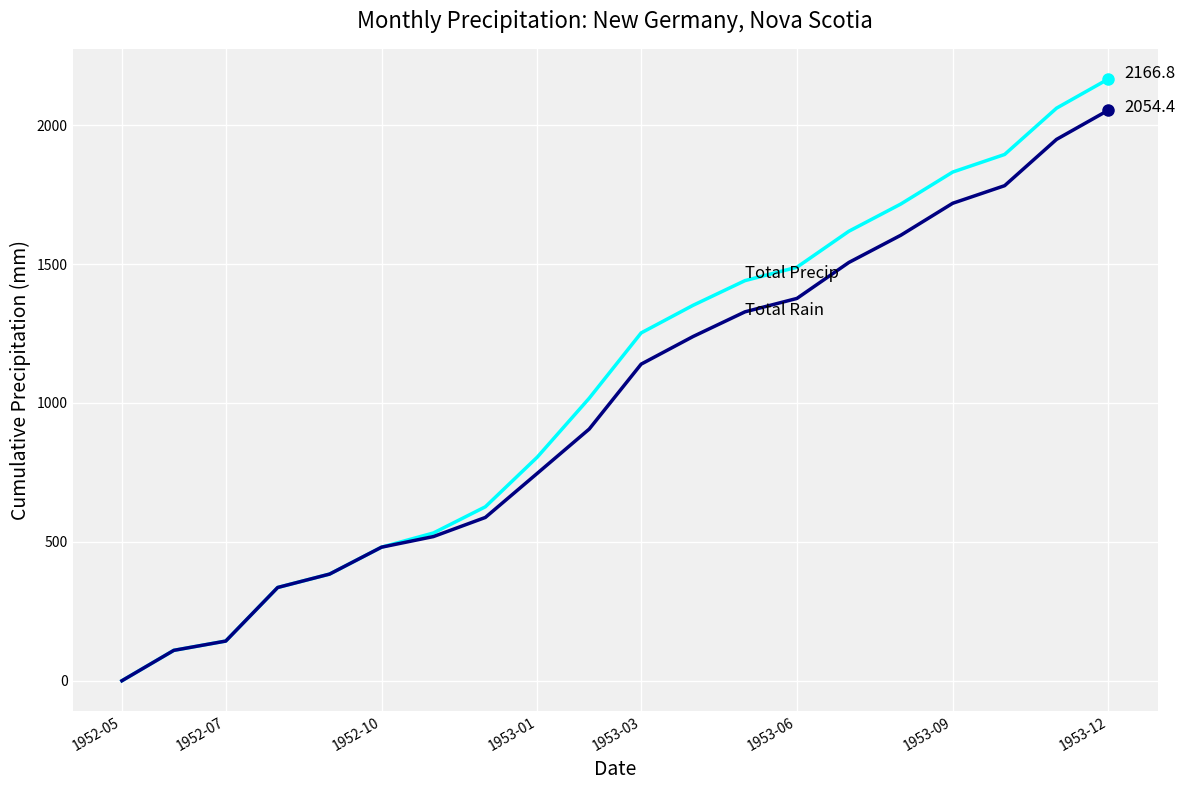

What is the greatest value displayed?

2166.8